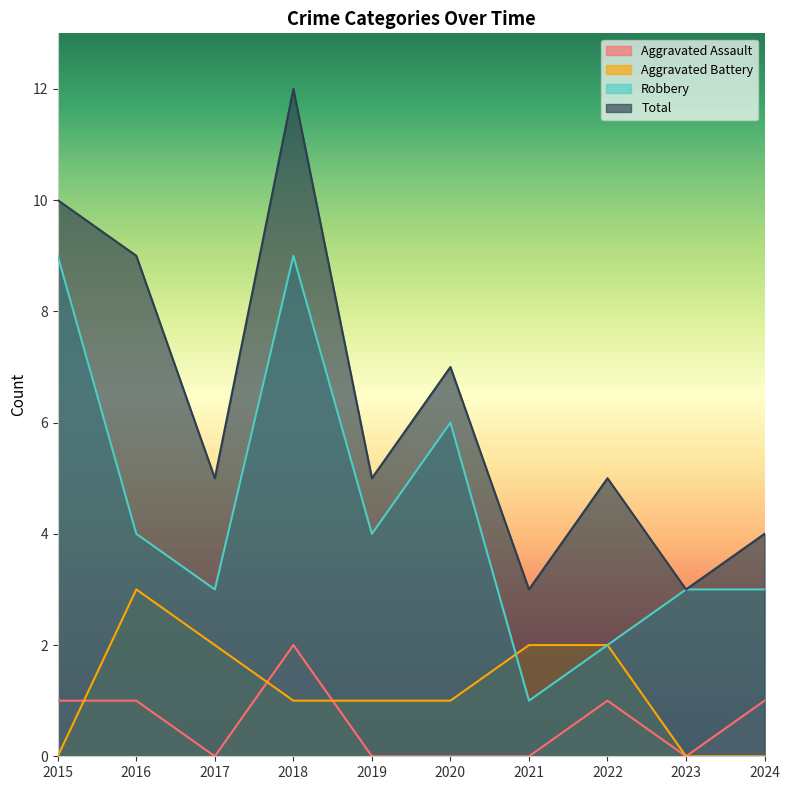

What is the difference between the maximum and second lowest values in the Aggravated Battery series?

3